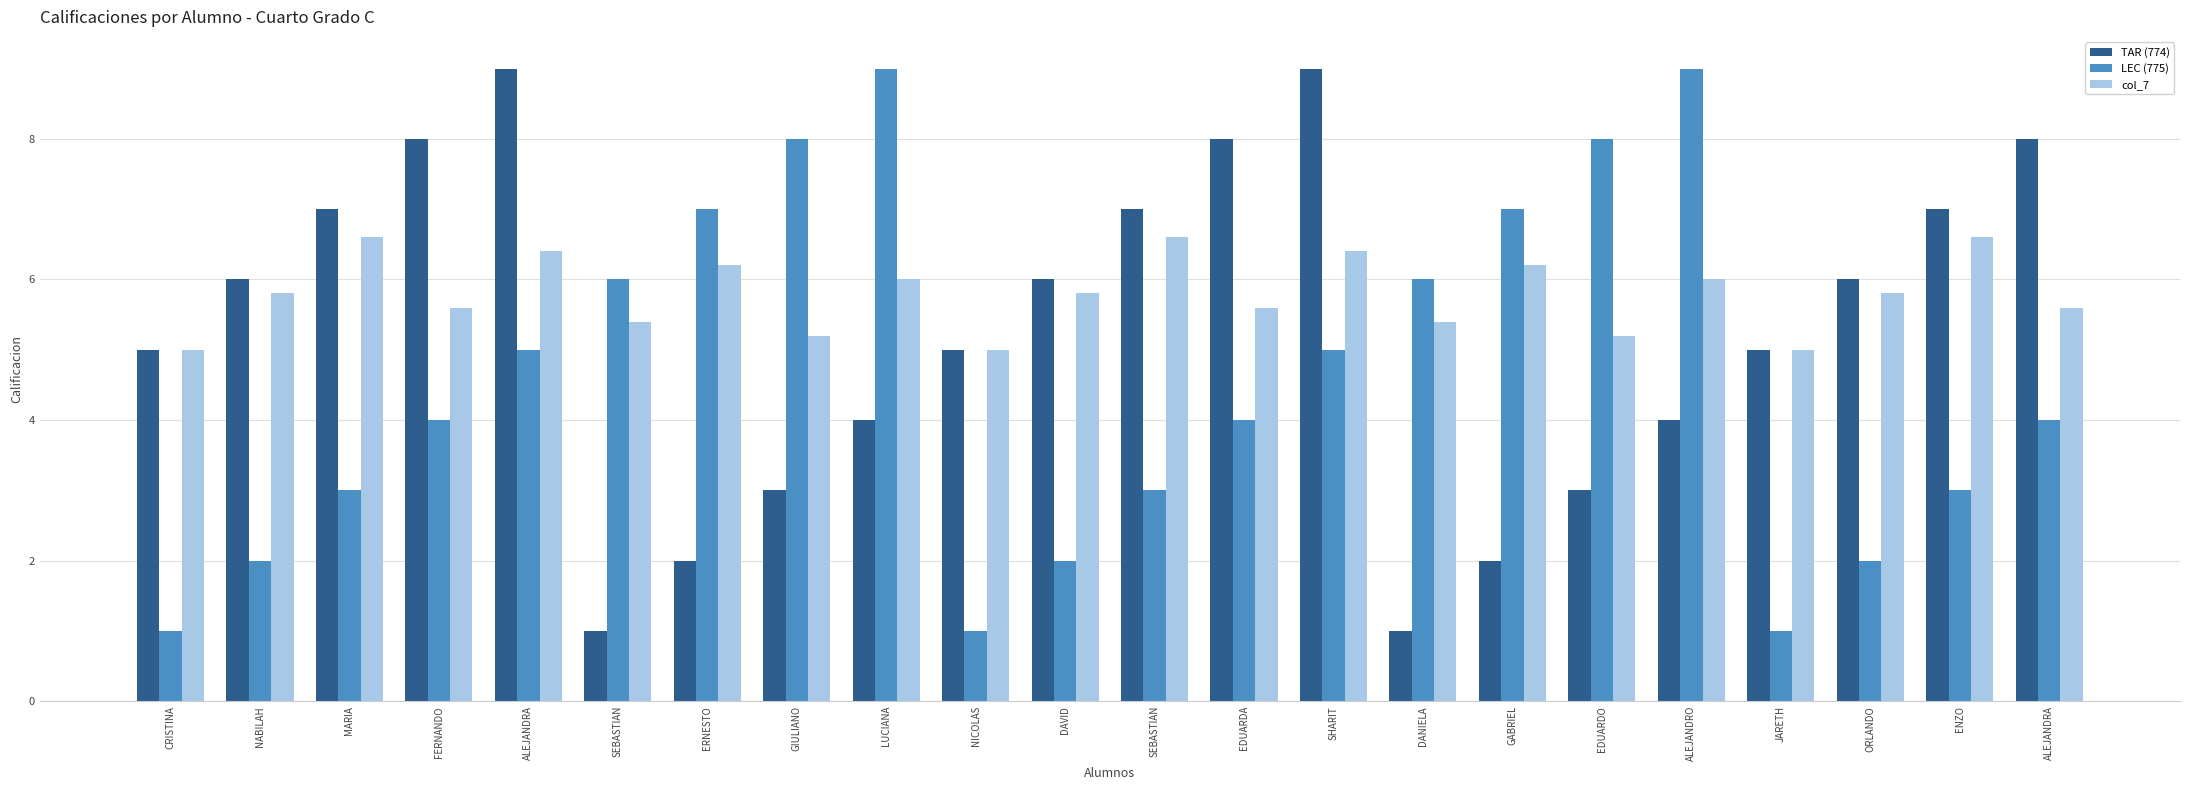

What is the difference between the second highest and minimum values in the LEC (775) series?

8.0